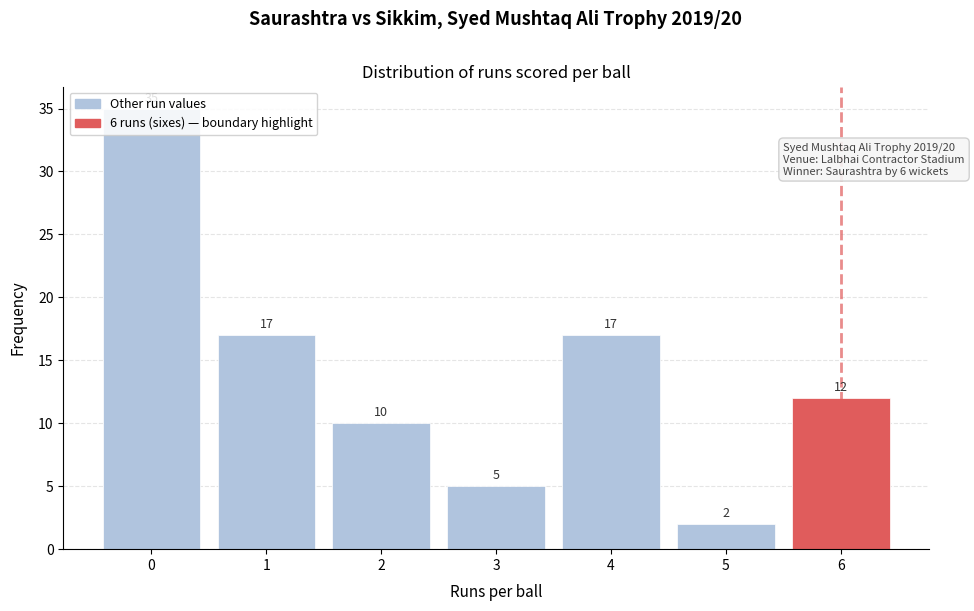

What is the value of the 2nd bar from the left?

17